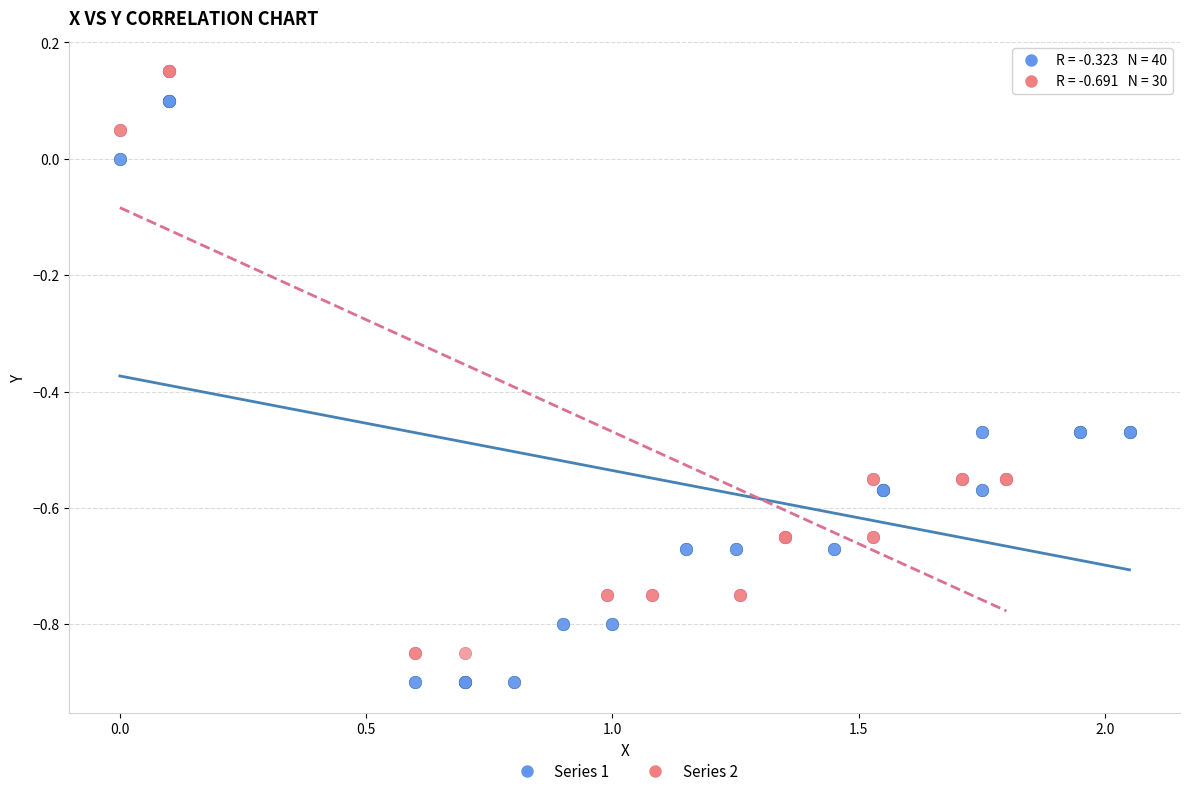

Which series reaches the maximum Y coordinate?

Series 2